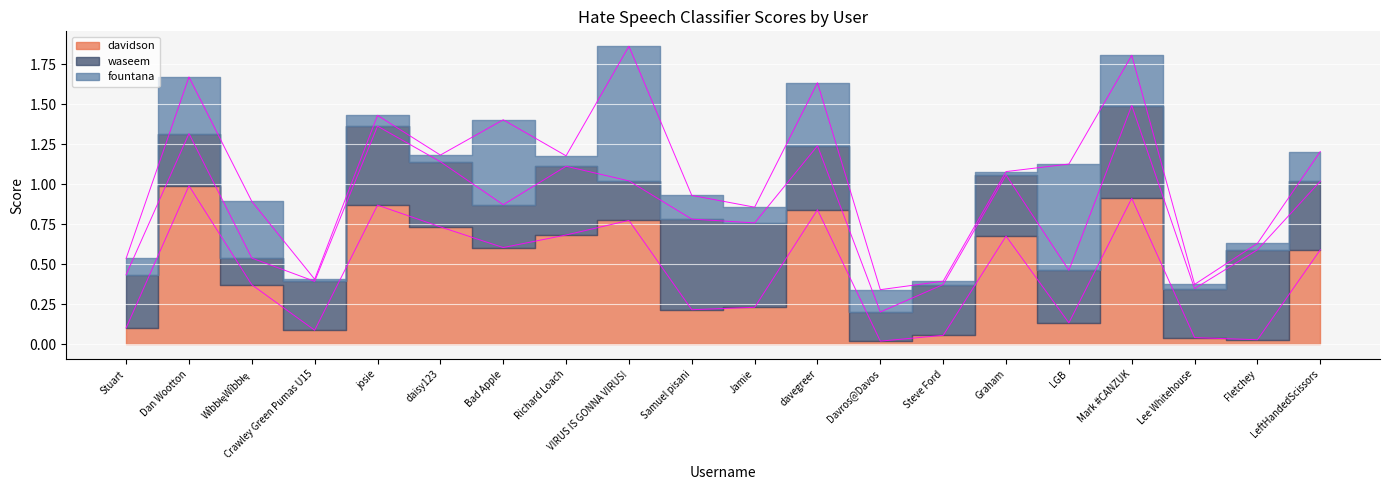

What position from the left is Bad Apple?

7